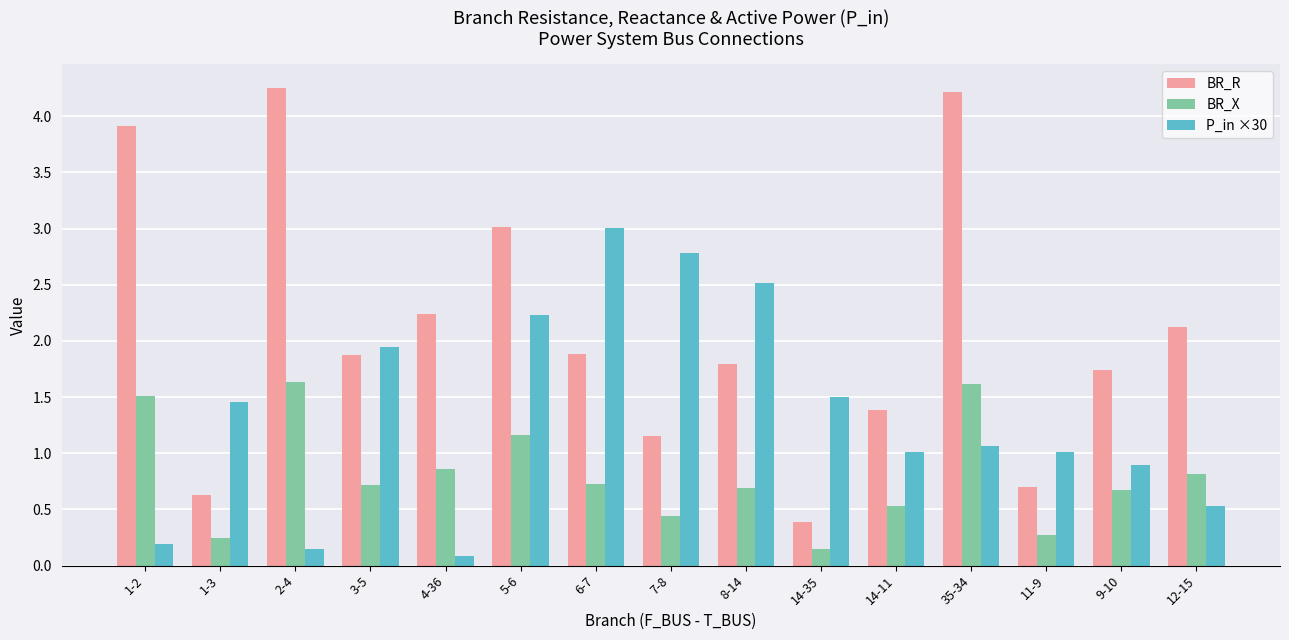

What are all the series names shown in the legend?

BR_R, BR_X, P_in ×30